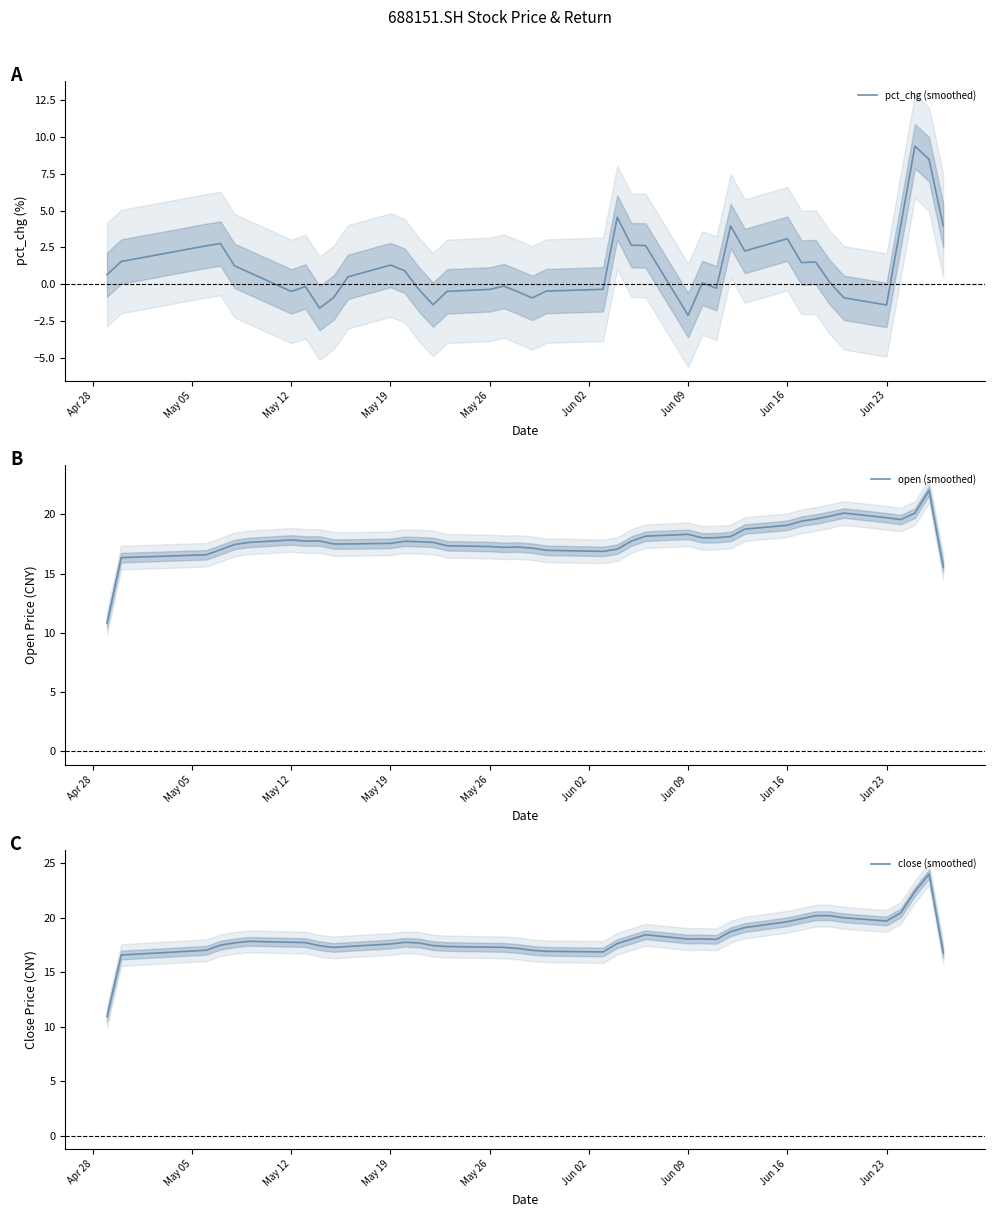

True or false: open (smoothed) has a value of 23.9 at May 26.

False